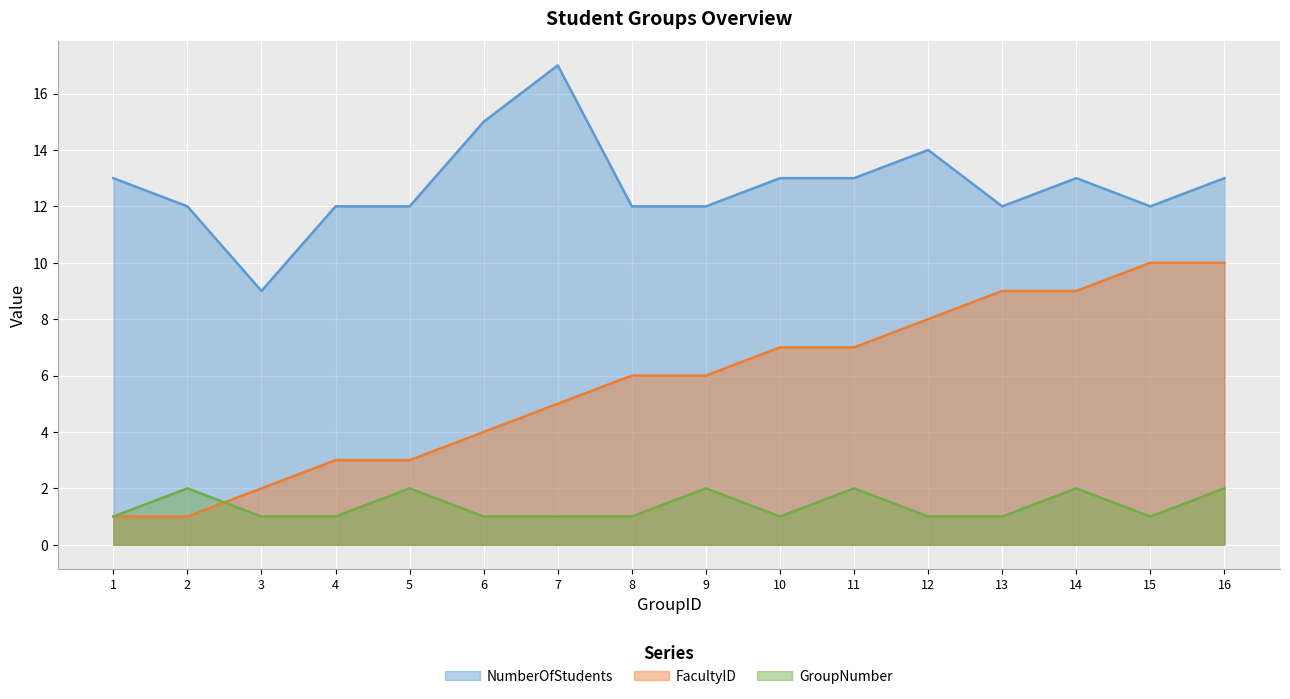

True or false: FacultyID has a value of 1 at 2.

False